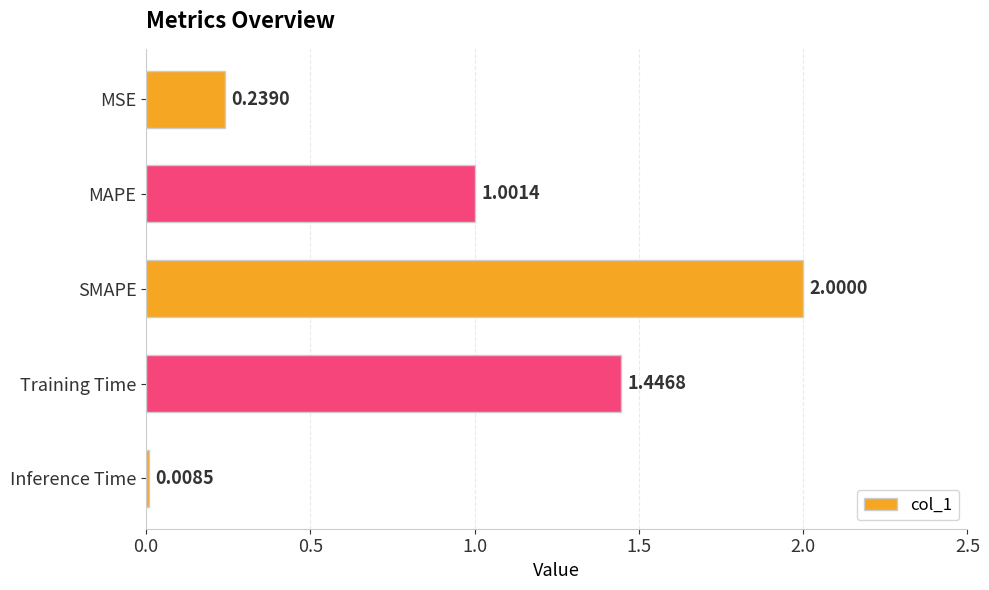

List the labels in order of value, largest first.

SMAPE, Training Time, MAPE, MSE, Inference Time